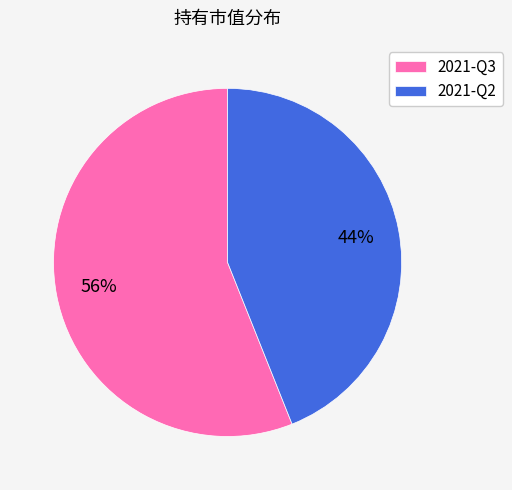

The 2021-Q3 slice represents 56% of the pie. True or false?

True